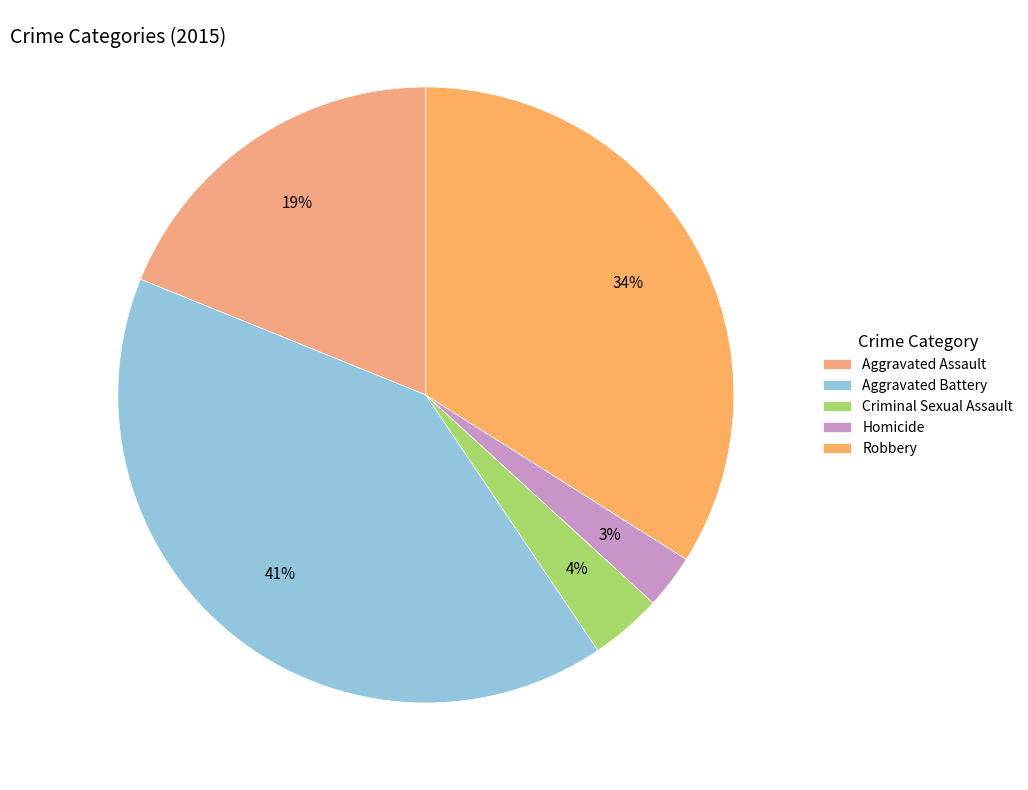

How many slices are in this pie chart?

5